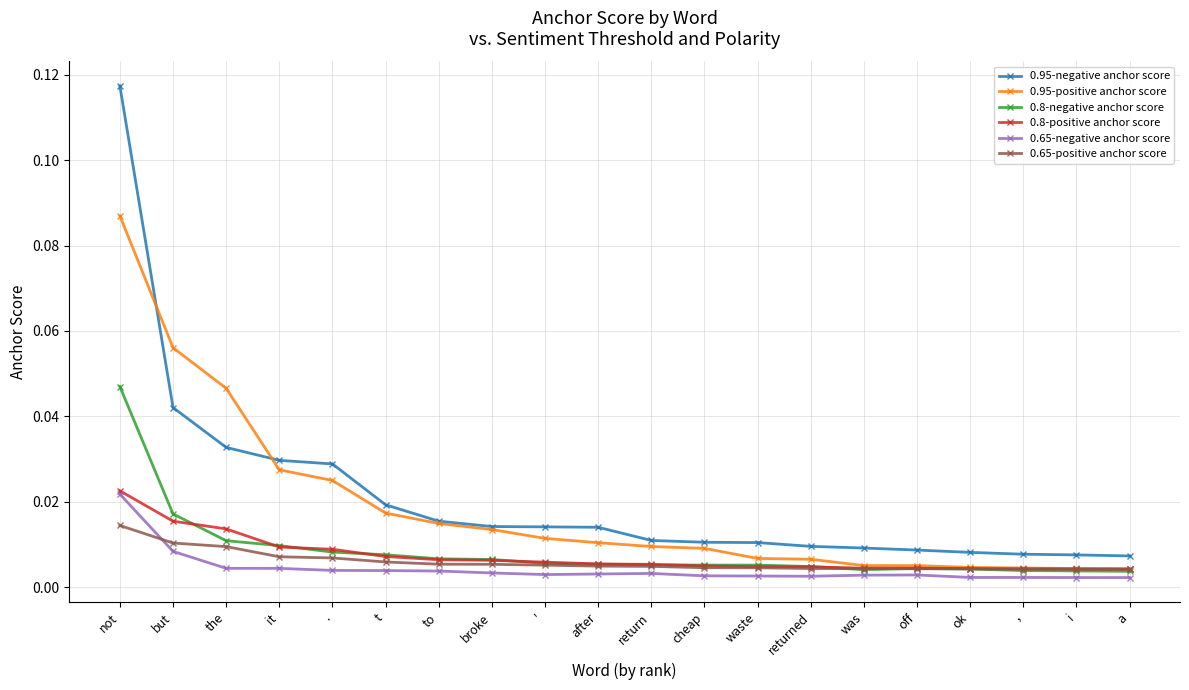

Is the value of 0.8-negative anchor score at cheap greater than the value of 0.95-positive anchor score at not?

No